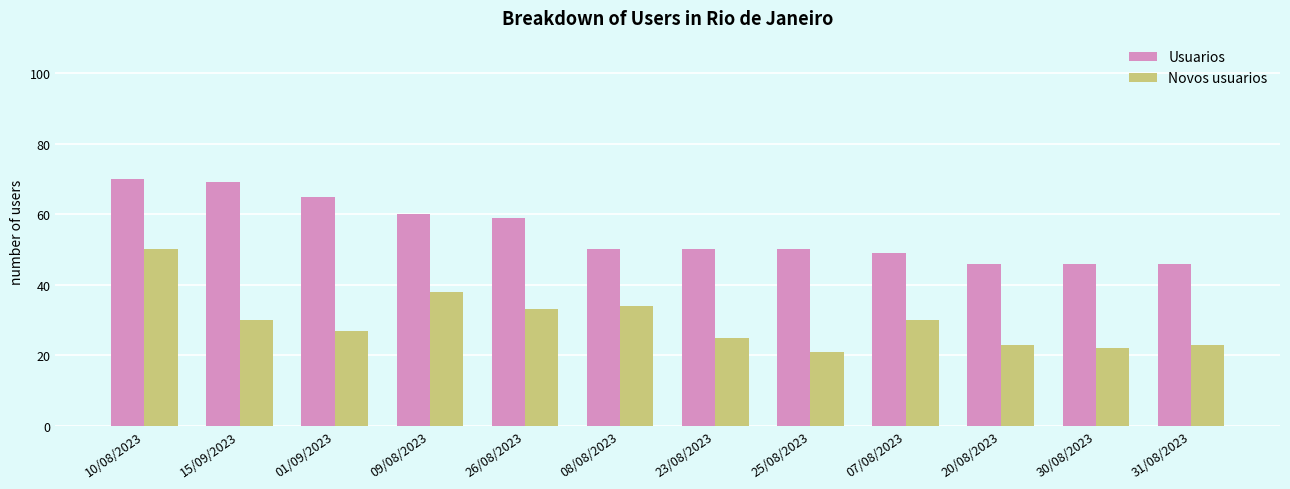

True or false: Usuarios has a value of 33 at 01/09/2023.

False